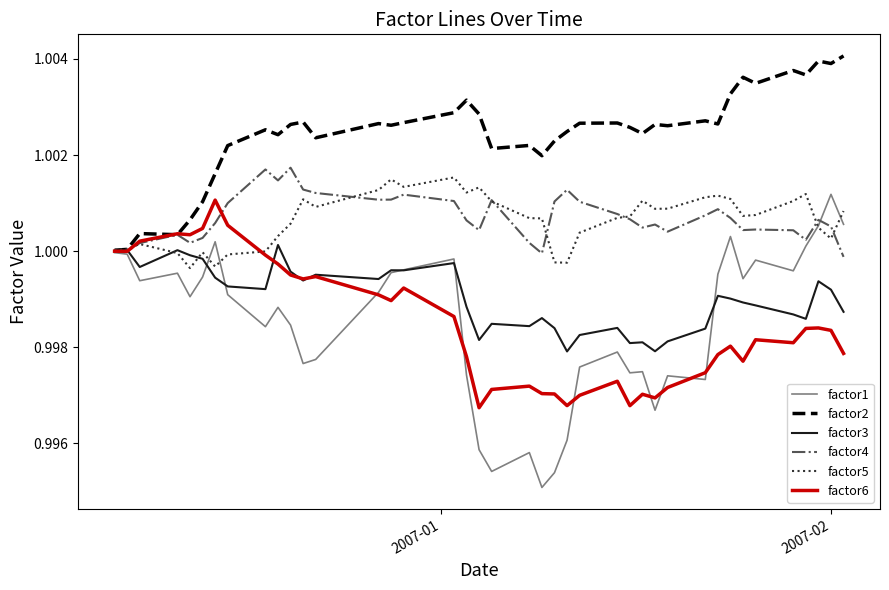

True or false: factor4 has more than 2 points higher than both neighbors.

True